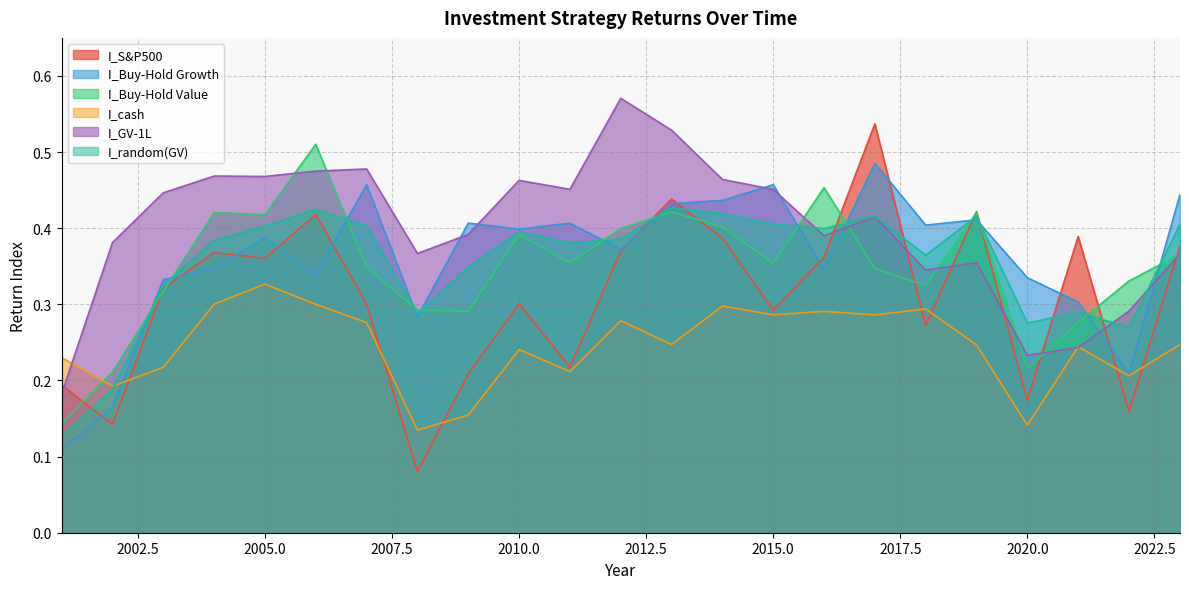

How many distinct data groups are displayed?

6